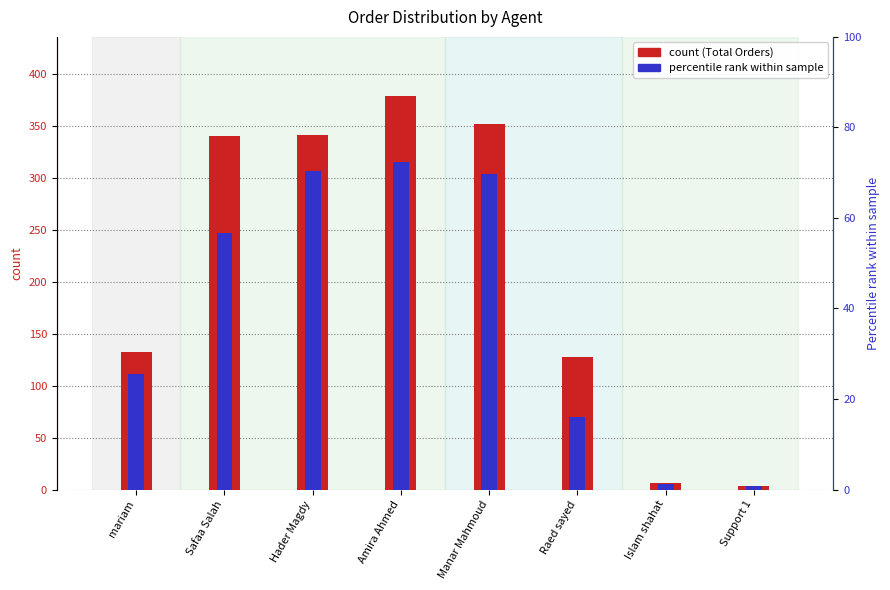

What is the sum of all Shipped (% of max) values?

312.9